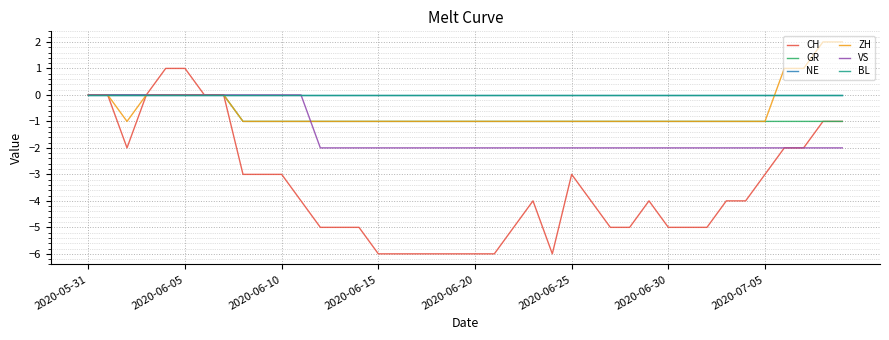

True or false: VS and CH cross at least once.

False